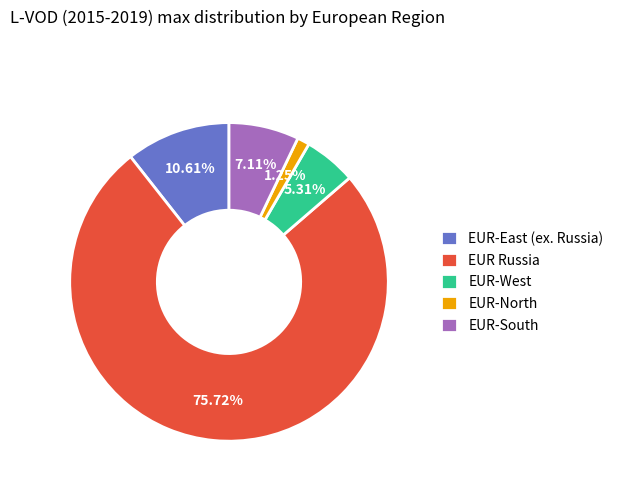

Rank the categories by value from lowest to highest.

EUR-North, EUR-West, EUR-South, EUR-East (ex. Russia), EUR Russia